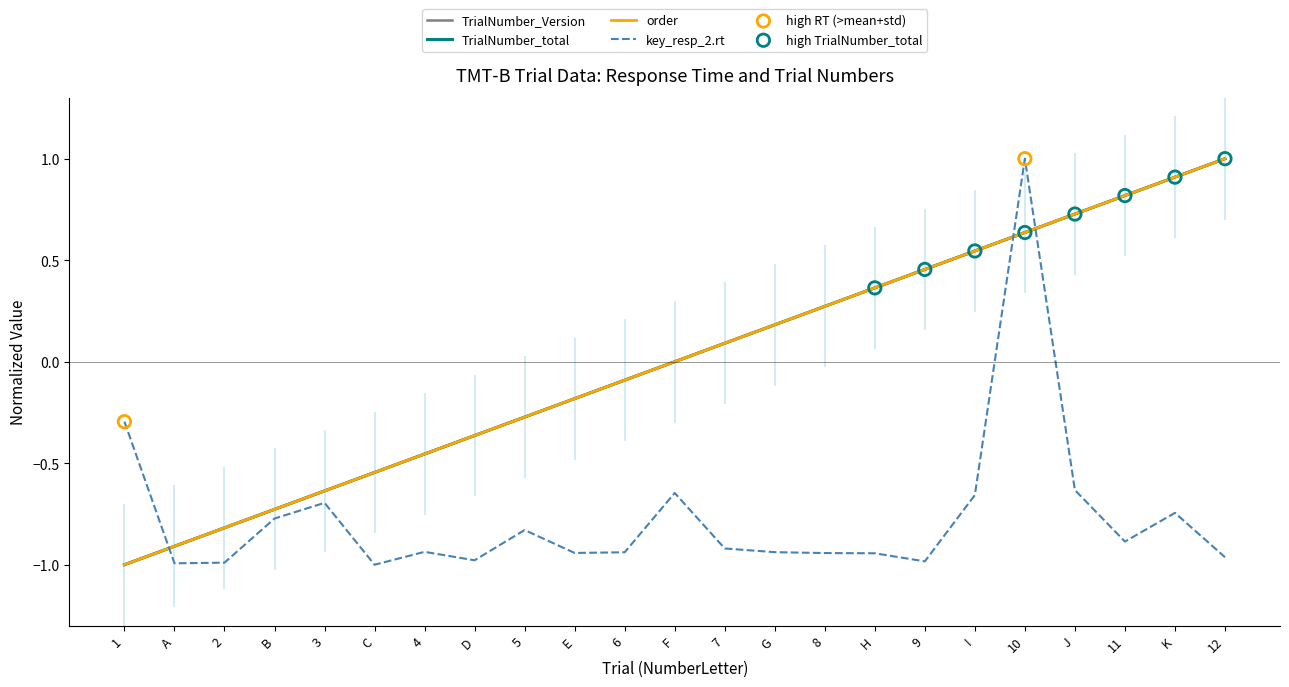

At how many categories does at least one series exceed 0?

11